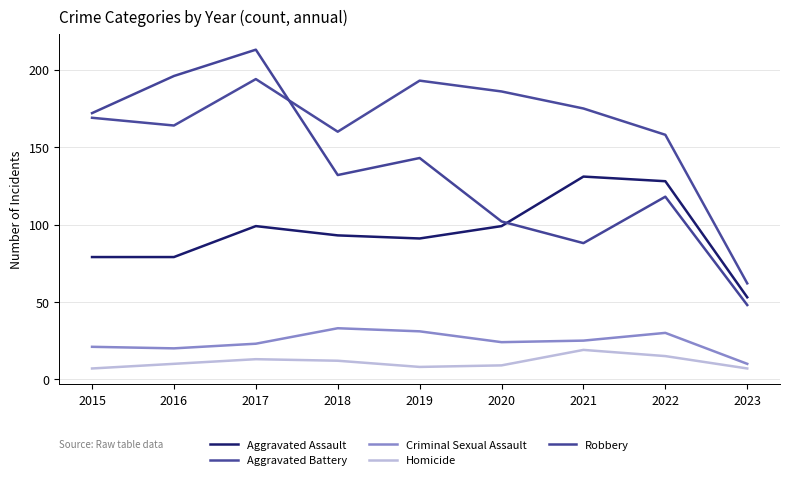

How many series are shown in this chart?

5